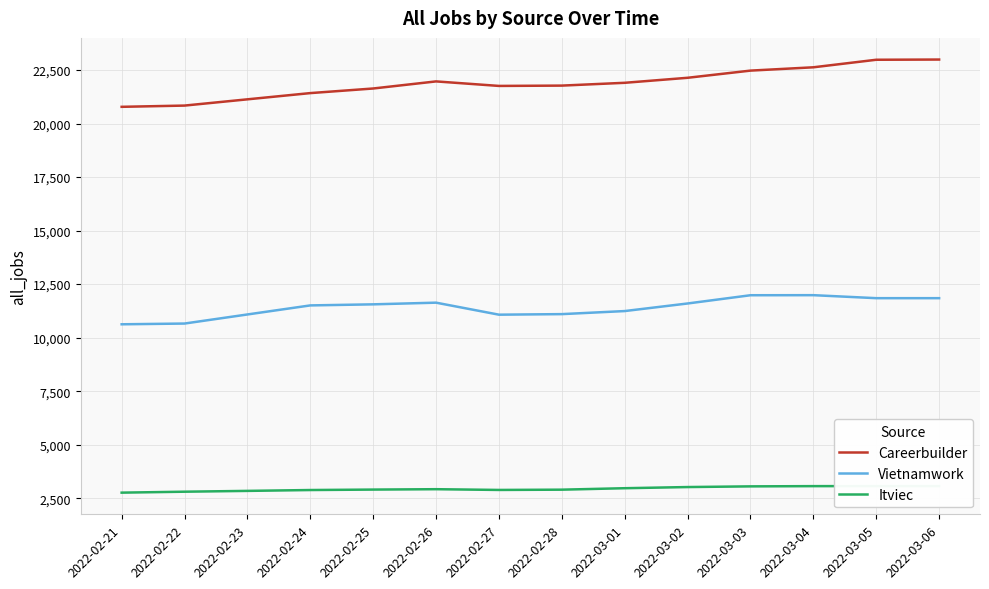

At 2022-03-01, list the series in order from largest to smallest.

Careerbuilder, Vietnamwork, Itviec